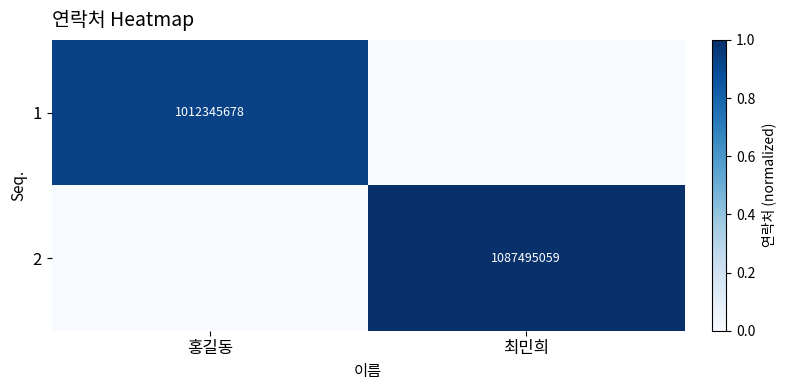

The 2 series shows 1656142947 at 최민희. True or false?

False